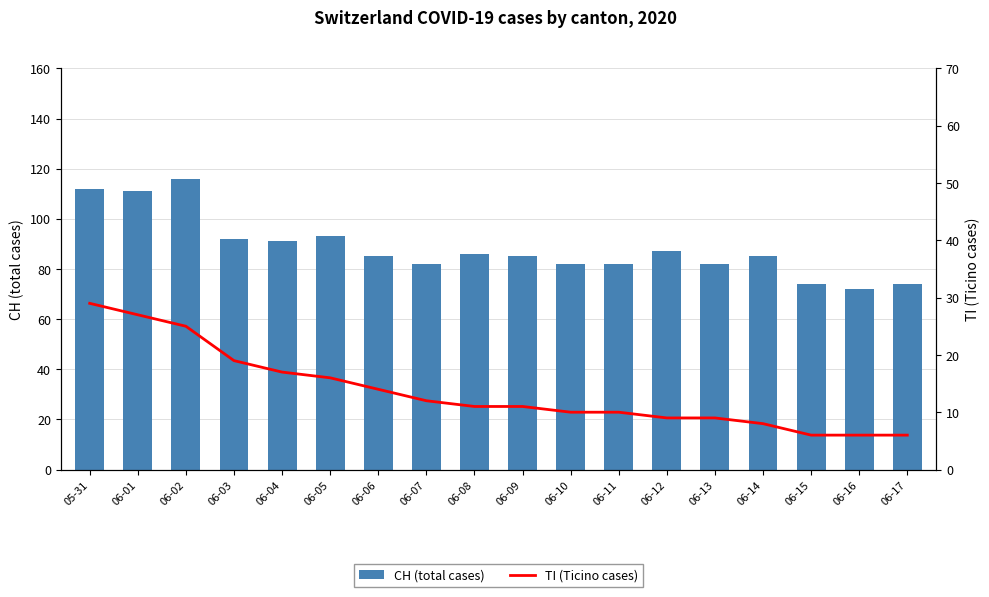

What are all the series names shown in the legend?

CH (total cases), TI (Ticino cases)